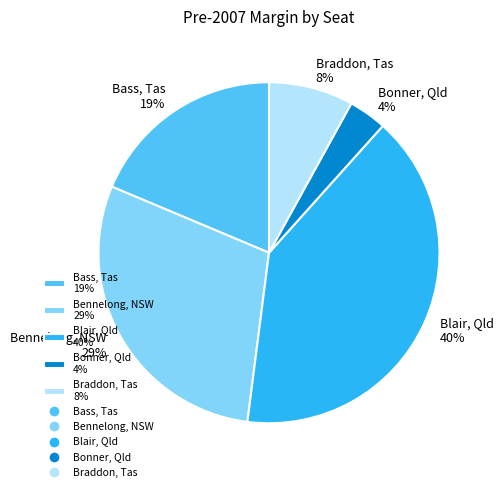

To the nearest percent, what is the average slice percentage?

20%